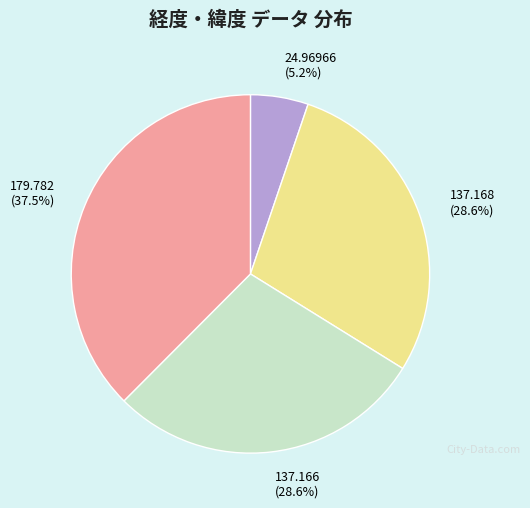

How many segments does this pie chart have?

4